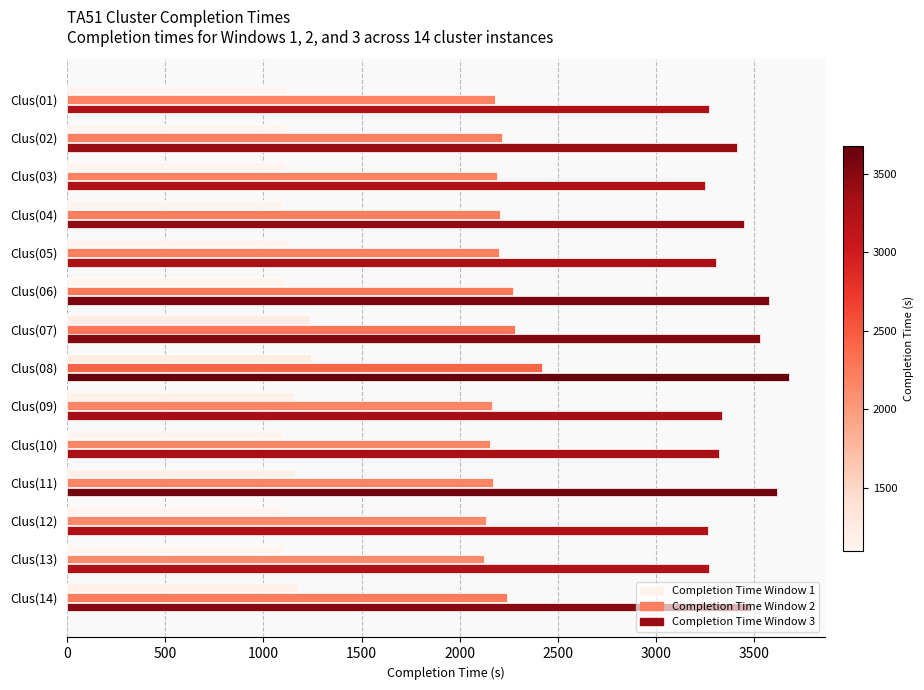

The value of Completion Time Window 1 at Clus(11) is 1163. True or false?

True